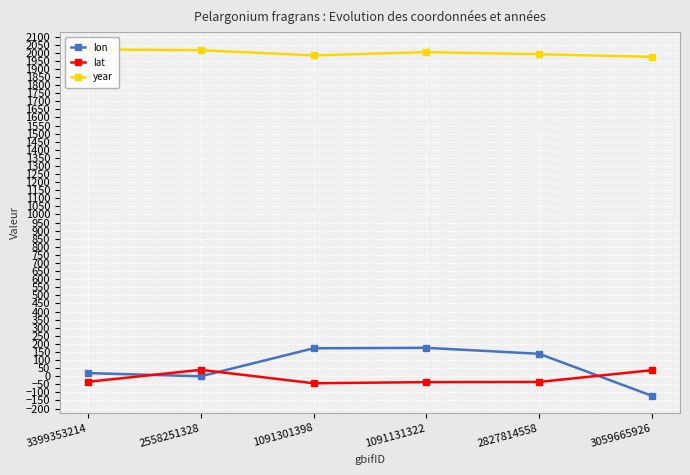

The value of lat at 3059665926 is 37.2. True or false?

True